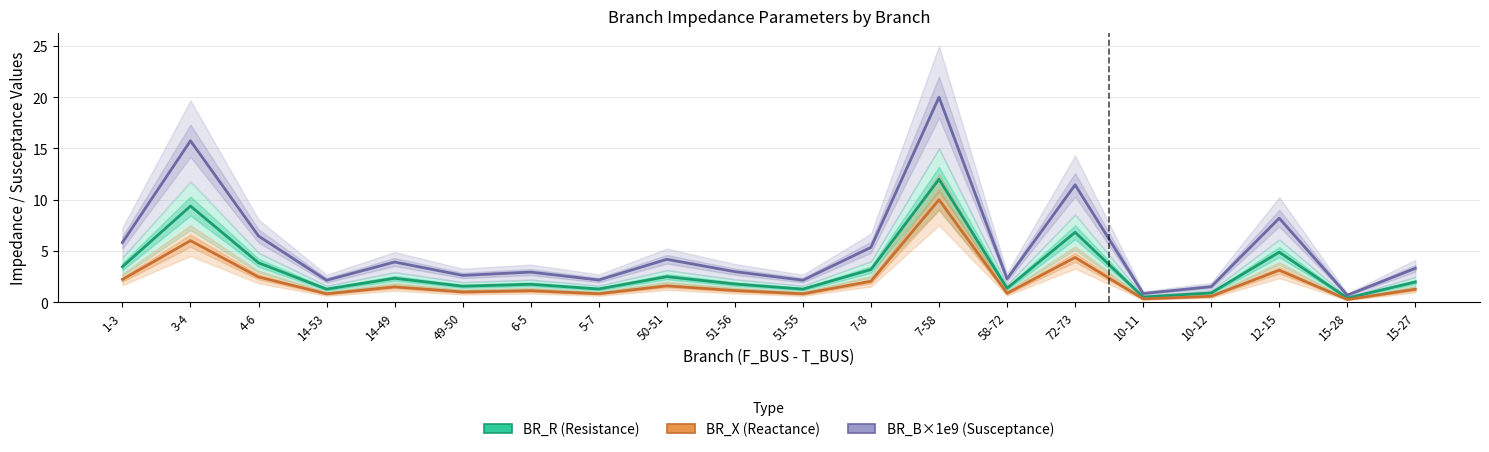

Reading left to right, what are all the values shown in this chart?

BR_R (Resistance): 3.5	9.4	3.8	1.3	2.3	1.6	1.7	1.3	2.5	1.8	1.3	3.2	12.0	1.4	6.8	0.5	0.9	4.9	0.4	2.0
BR_X (Reactance): 2.2	6.0	2.5	0.8	1.5	1.0	1.1	0.8	1.6	1.1	0.8	2.0	10.0	0.9	4.4	0.3	0.6	3.1	0.3	1.3
BR_B×1e9 (Susceptance): 5.8	15.7	6.5	2.1	3.9	2.6	2.9	2.2	4.2	3.0	2.1	5.3	20.0	2.3	11.4	0.8	1.5	8.2	0.7	3.3